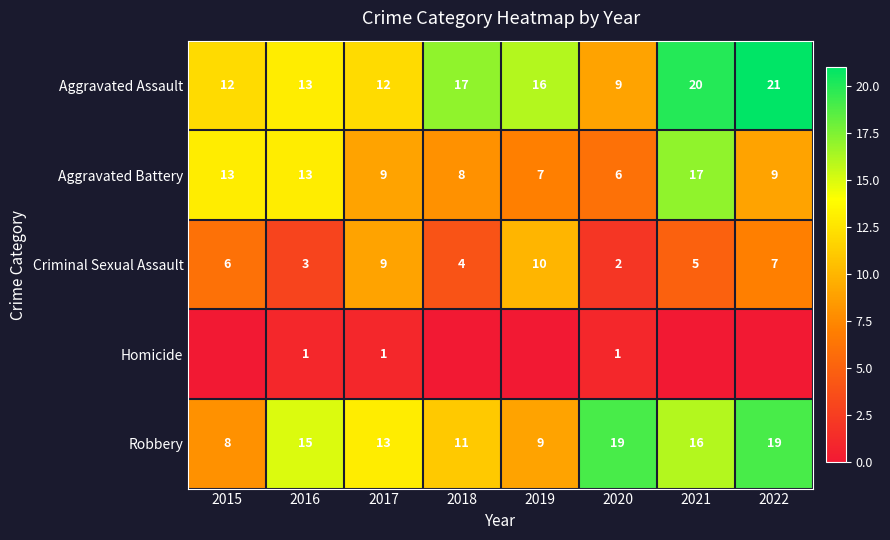

Between 2016 and 2017, which series saw the biggest shift?

Criminal Sexual Assault